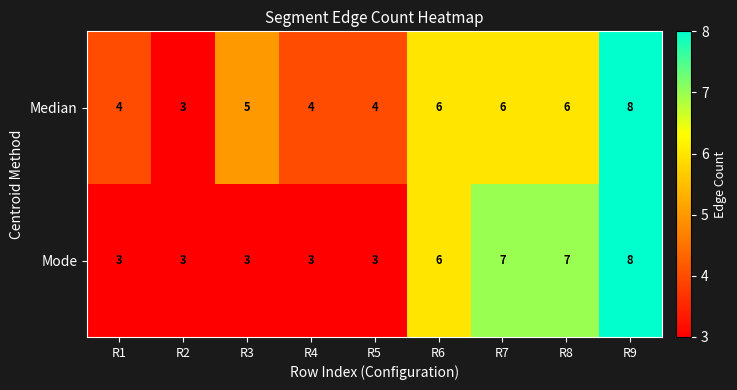

How many distinct data groups are displayed?

2